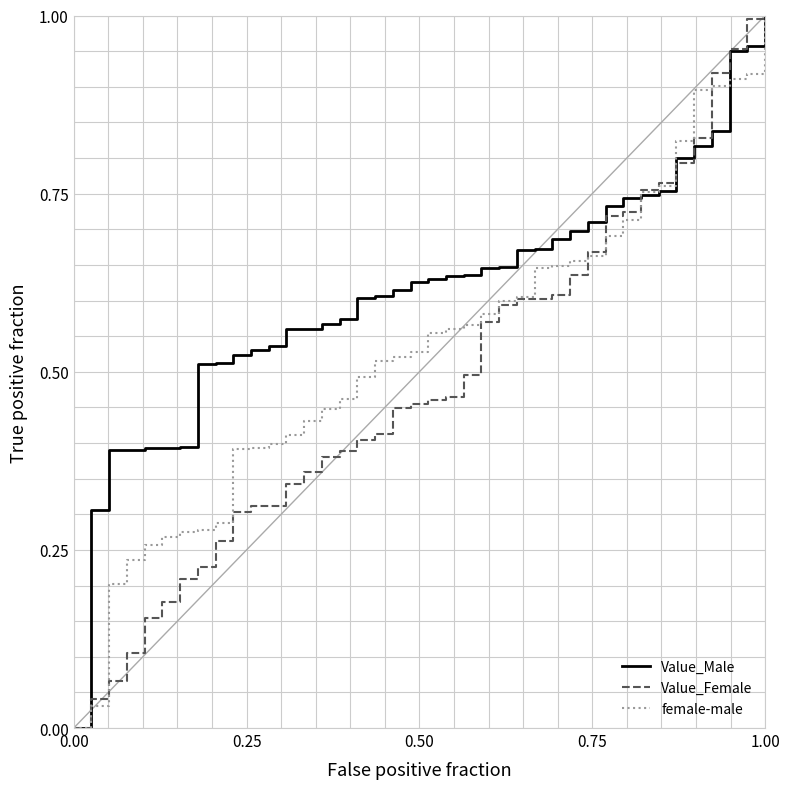

True or false: female-male has more than 2 points higher than both neighbors.

False